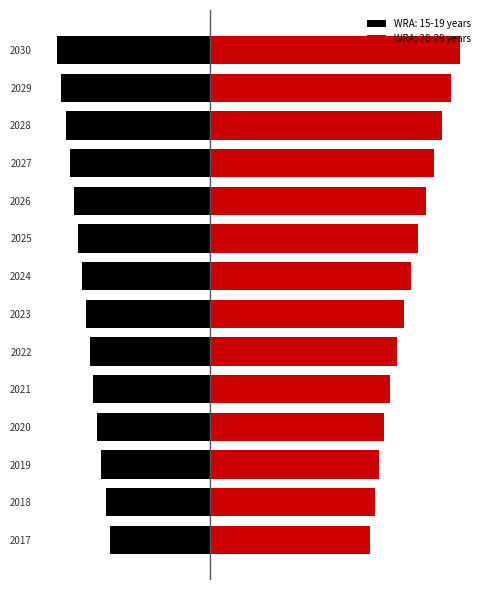

Reading right to left, list all the values displayed in this chart.

WRA: 15-19 years: -0.6	-0.6	-0.6	-0.6	-0.5	-0.5	-0.5	-0.5	-0.5	-0.5	-0.5	-0.4	-0.4	-0.4
WRA: 20-29 years: 1.0	1.0	0.9	0.9	0.9	0.8	0.8	0.8	0.7	0.7	0.7	0.7	0.7	0.6